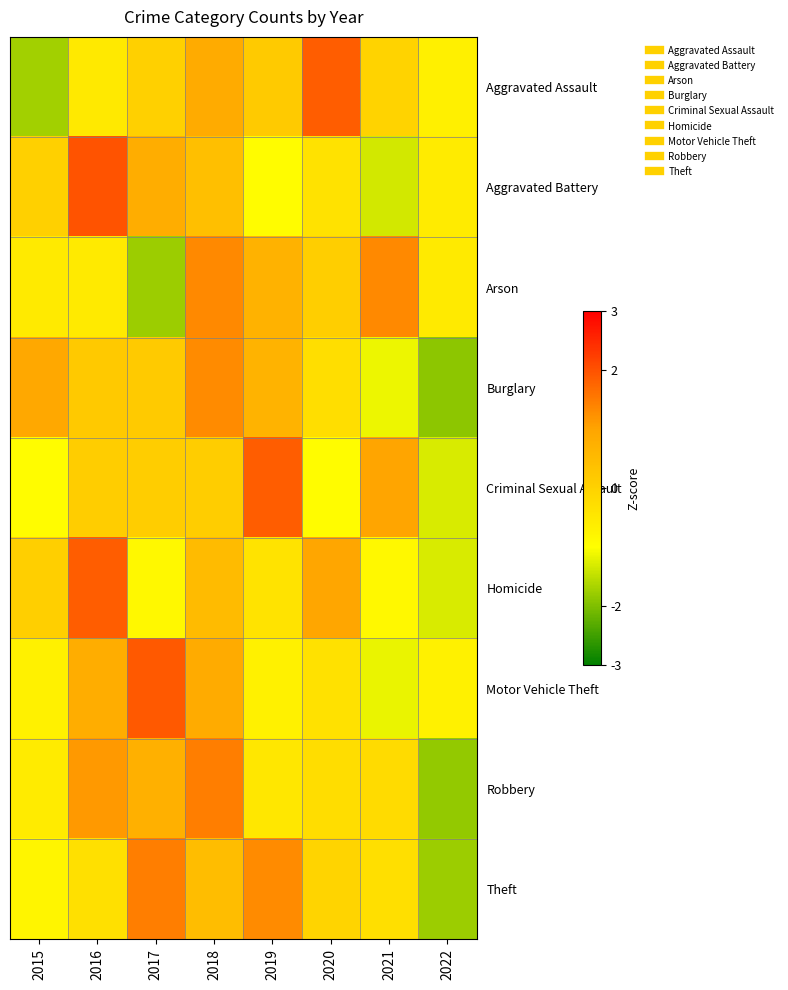

Reading left to right, extract all data points from this chart.

Aggravated Assault: 2015=-1.7	2016=-0.5	2017=0.0	2018=0.9	2019=0.2	2020=1.9	2021=-0.0	2022=-0.7
Aggravated Battery: 2015=0.0	2016=2.0	2017=0.8	2018=0.4	2019=-1.0	2020=-0.4	2021=-1.4	2022=-0.6
Arson: 2015=-0.5	2016=-0.5	2017=-1.8	2018=1.3	2019=0.7	2020=0.1	2021=1.3	2022=-0.5
Burglary: 2015=0.9	2016=0.2	2017=0.2	2018=1.3	2019=0.7	2020=-0.3	2021=-1.1	2022=-1.9
Criminal Sexual Assault: 2015=-0.9	2016=0.1	2017=0.1	2018=0.1	2019=1.9	2020=-0.9	2021=1.0	2022=-1.3
Homicide: 2015=0.1	2016=1.9	2017=-0.9	2018=0.5	2019=-0.4	2020=1.0	2021=-0.9	2022=-1.3
Motor Vehicle Theft: 2015=-0.7	2016=0.8	2017=1.9	2018=0.9	2019=-0.7	2020=-0.3	2021=-1.2	2022=-0.7
Robbery: 2015=-0.6	2016=1.1	2017=0.7	2018=1.5	2019=-0.5	2020=-0.2	2021=-0.2	2022=-1.8
Theft: 2015=-0.8	2016=-0.3	2017=1.5	2018=0.4	2019=1.3	2020=-0.1	2021=-0.3	2022=-1.8